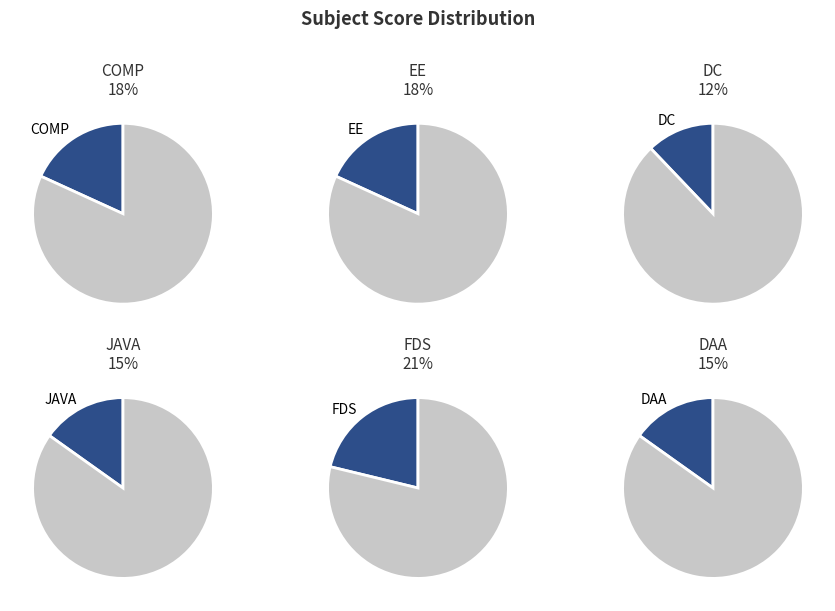

What is the ratio of the value at EE to the value at FDS?

0.9